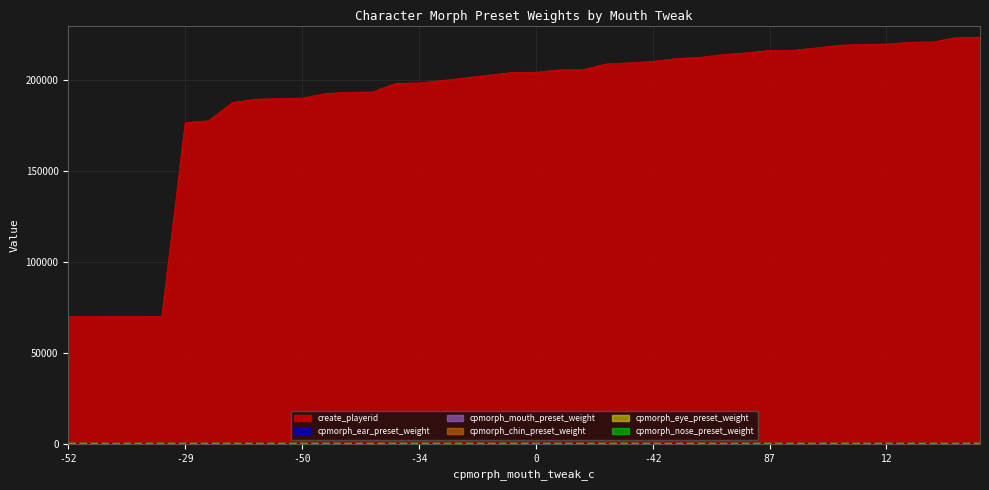

At how many categories does at least one series exceed 210824?

14